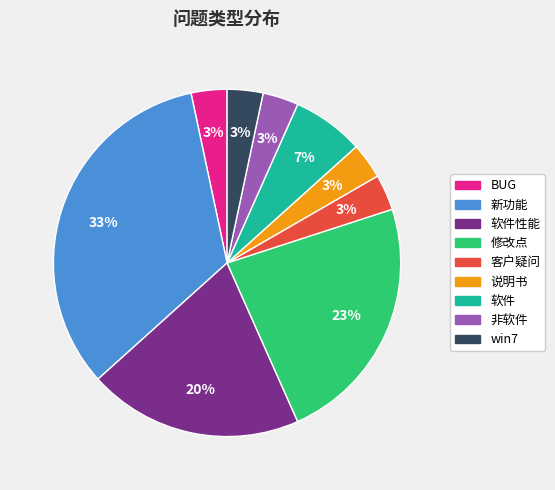

How many slices are in this pie chart?

9